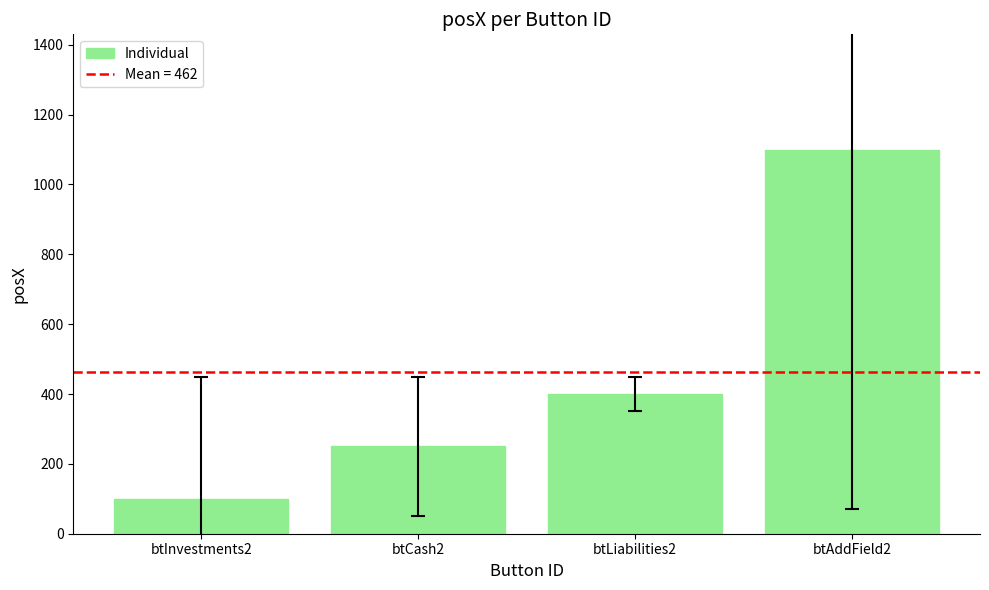

List the labels in order of value, smallest first.

btInvestments2, btCash2, btLiabilities2, btAddField2